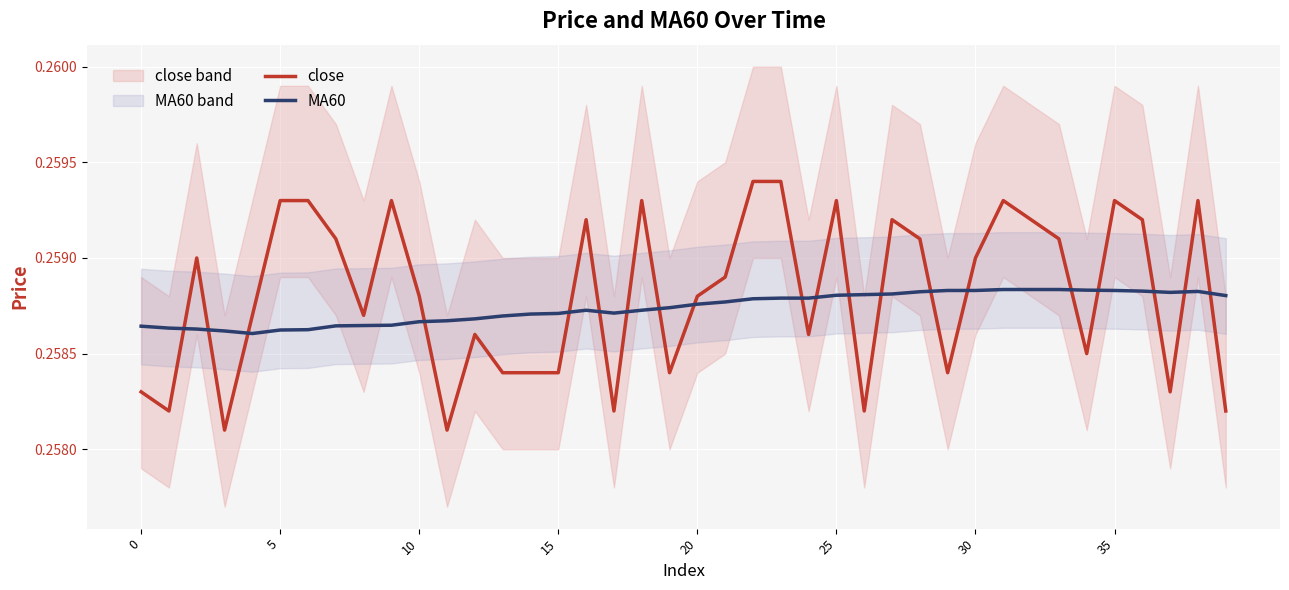

True or false: close and MA60 intersect in this chart.

True